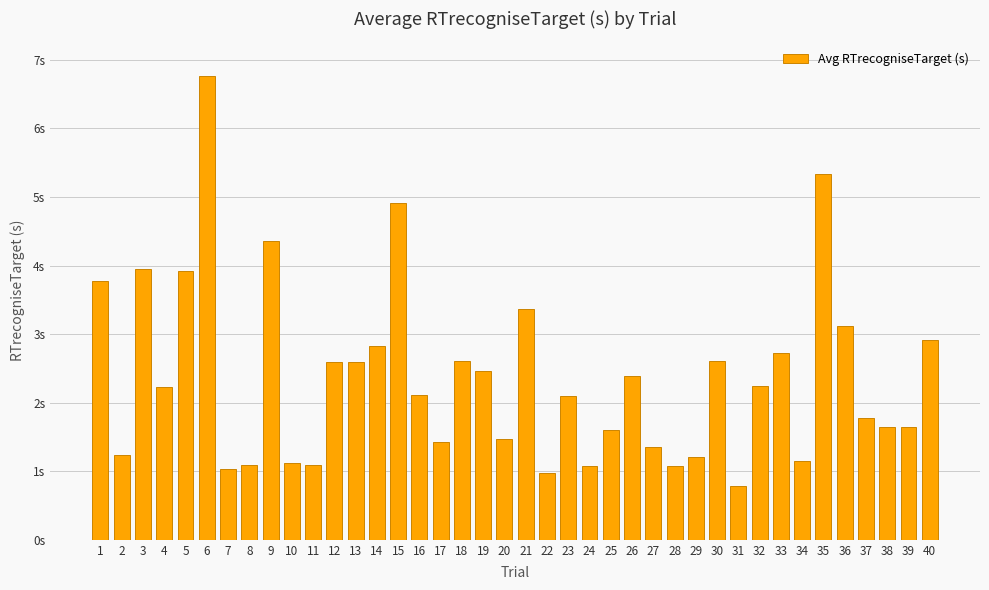

Are the bars horizontal?

No